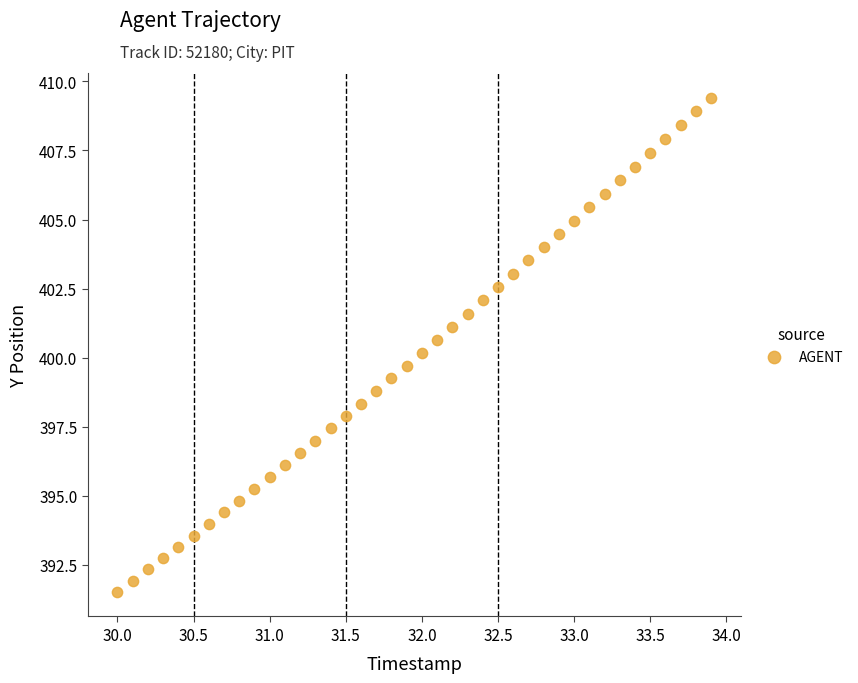

What is the range of Y values (max minus min)?

17.9